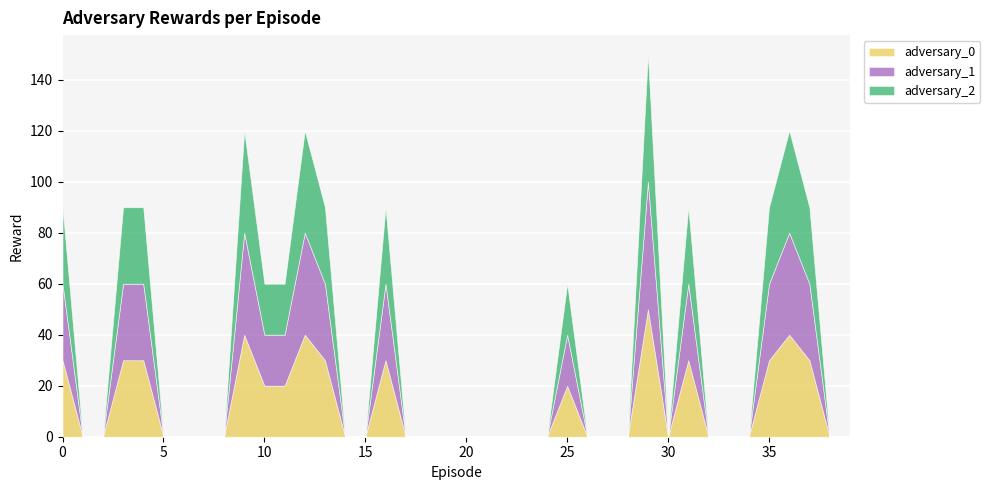

What value does the adversary_2 series have at 9?

40